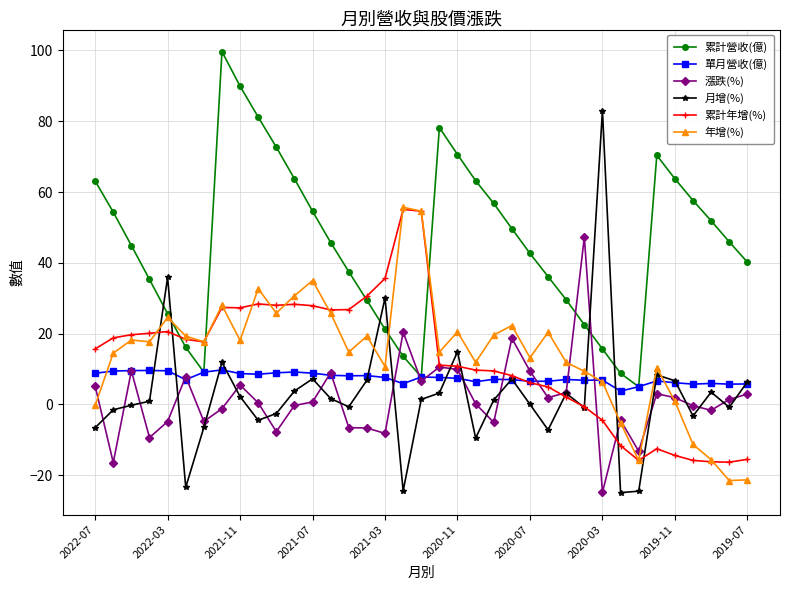

Which series has the largest range (max minus min)?

月增(%)